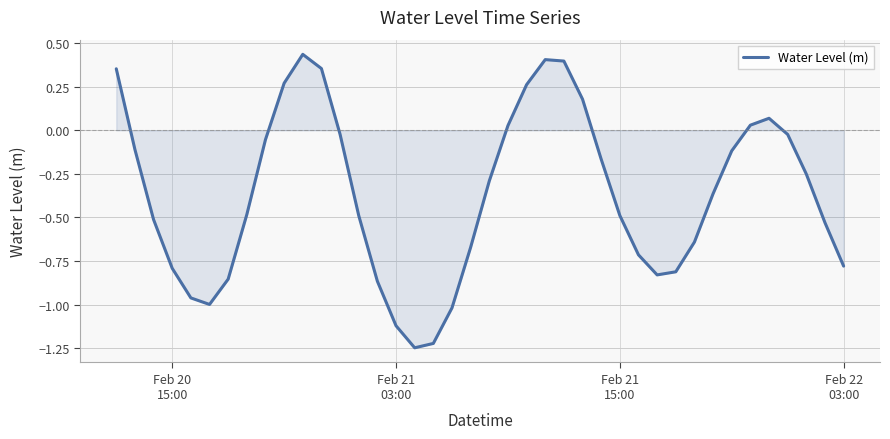

How many lines are shown in the chart?

1